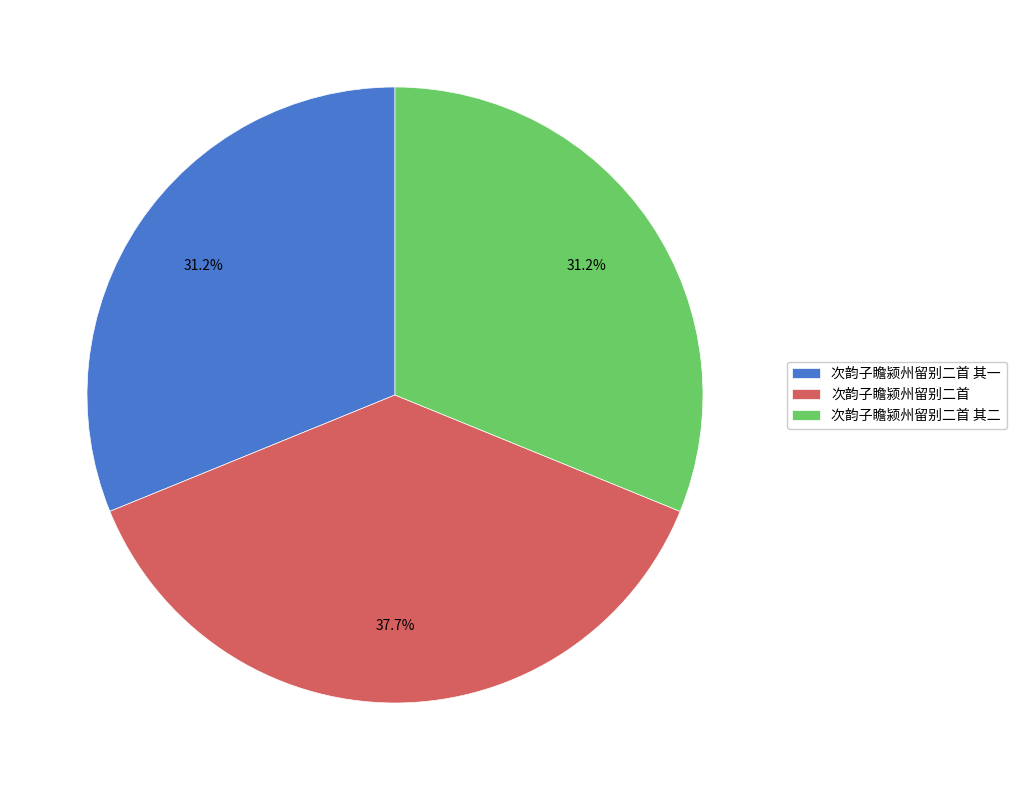

Do 次韵子瞻颍州留别二首 and 次韵子瞻颍州留别二首 其二 together represent more than half of the pie?

Yes